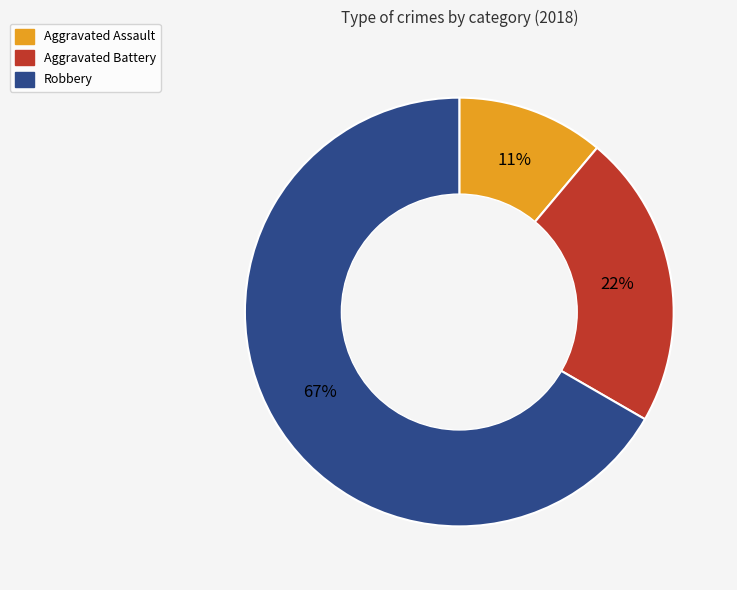

Which has a higher value, Aggravated Assault or Aggravated Battery?

Aggravated Battery